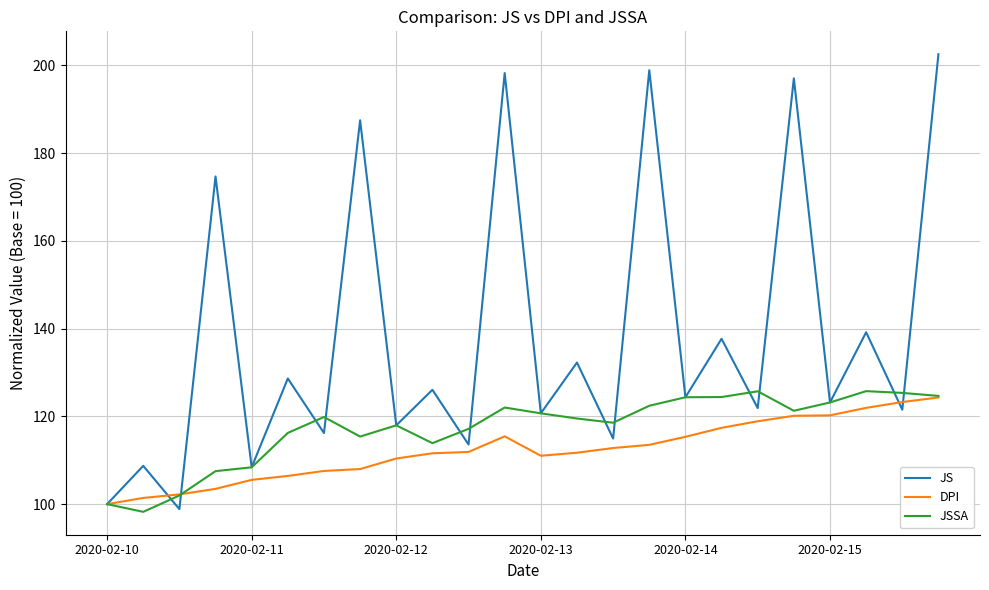

What is the sum of all JS values?

3313.3